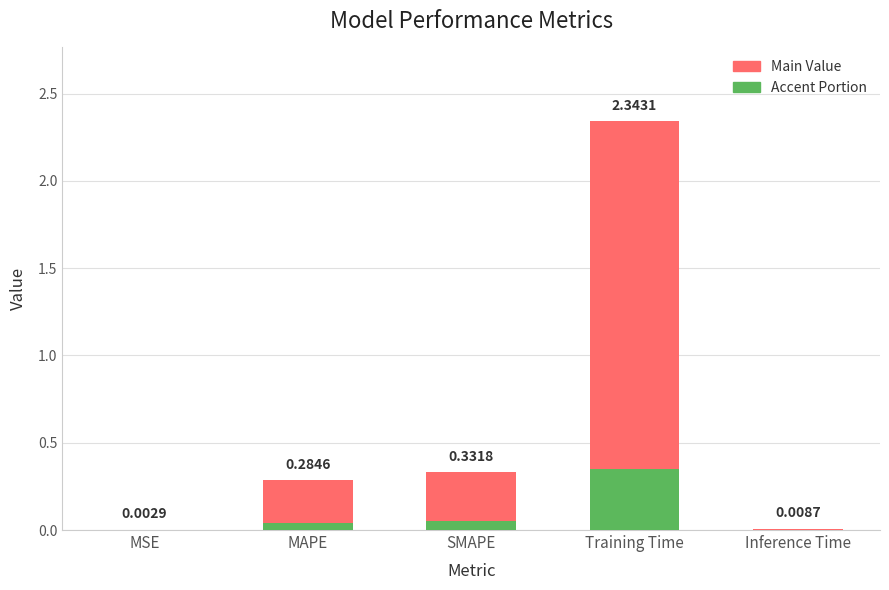

Reading left to right, list all the values displayed in this chart.

0.0	0.3	0.3	2.3	0.0